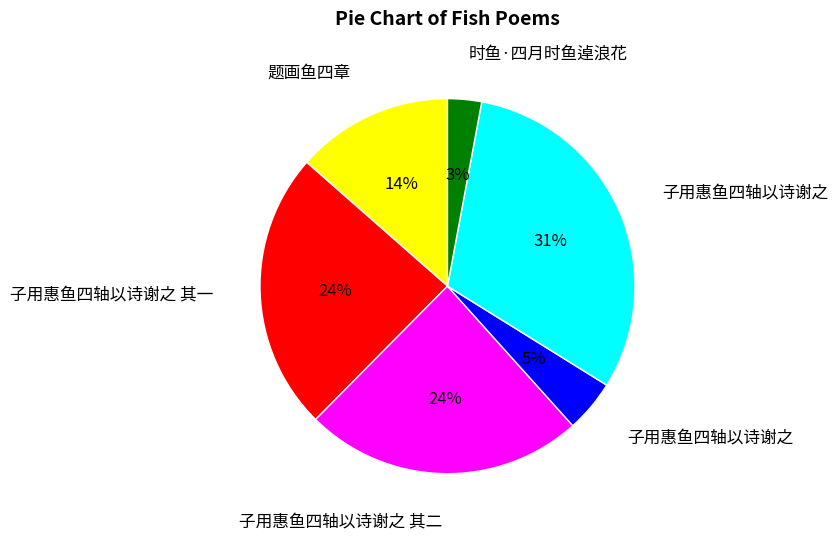

To the nearest percent, what is the difference between the largest and smallest slice percentages?

28%